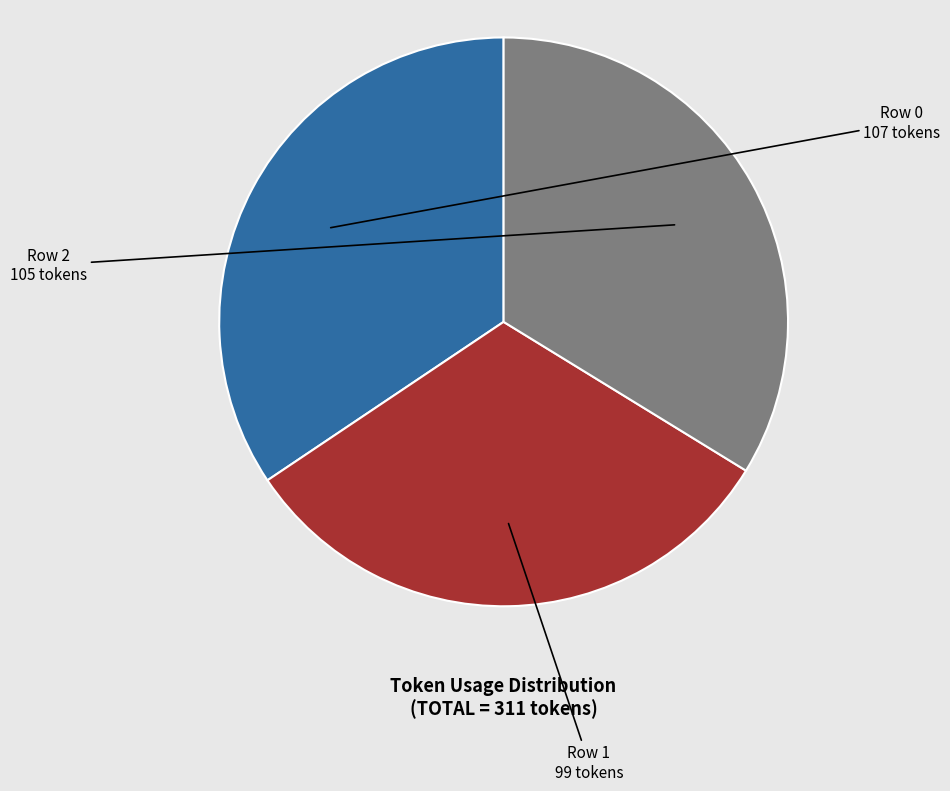

Does any single category account for the majority?

No